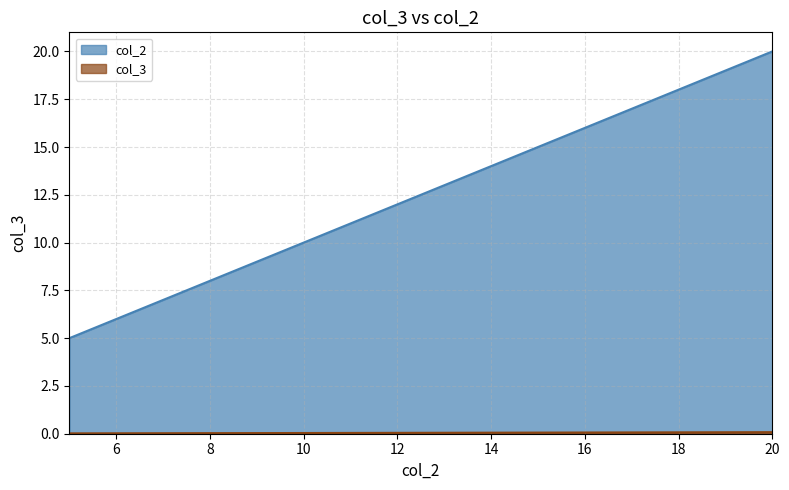

What is the difference between the maximum and minimum values in the col_3 series?

0.1